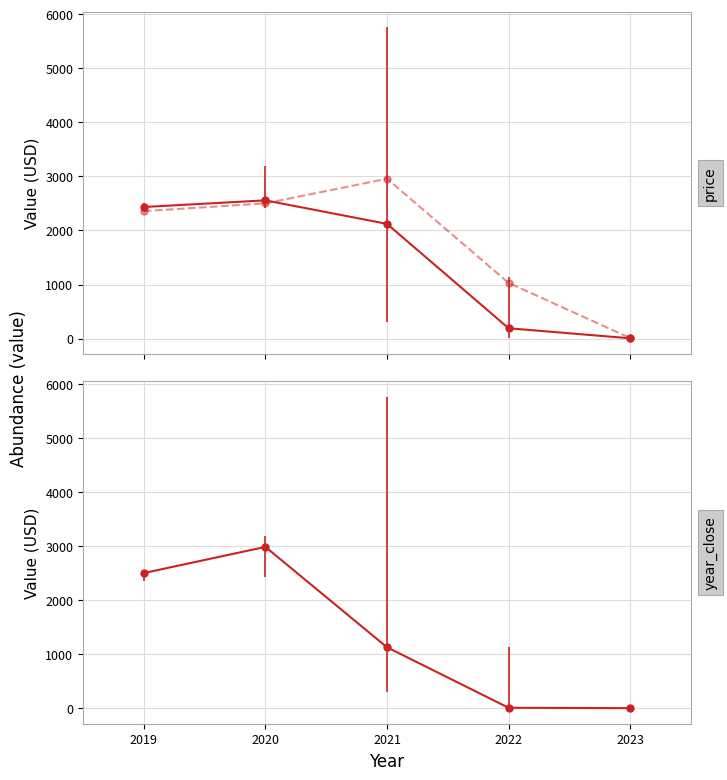

Reading left to right, what are all the values shown in this chart?

price: 2019=2433.3	2020=2556.4	2021=2121.4	2022=190.6	2023=5.0
year_open: 2019=2356.8	2020=2500.8	2021=2956.8	2022=1029.6	2023=9.6
year_close: 2019=2500.8	2020=2984.3	2021=1128.0	2022=9.0	2023=2.1